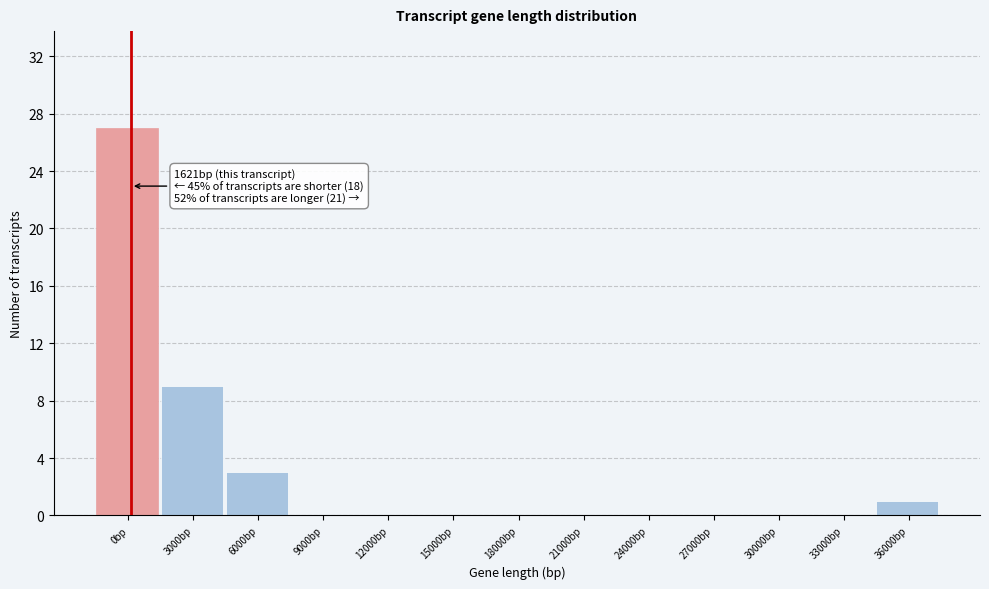

Reading left to right, what are all the values shown in this chart?

0bp=27	3000bp=9	6000bp=3	9000bp=0	12000bp=0	15000bp=0	18000bp=0	21000bp=0	24000bp=0	27000bp=0	30000bp=0	33000bp=0	36000bp=1